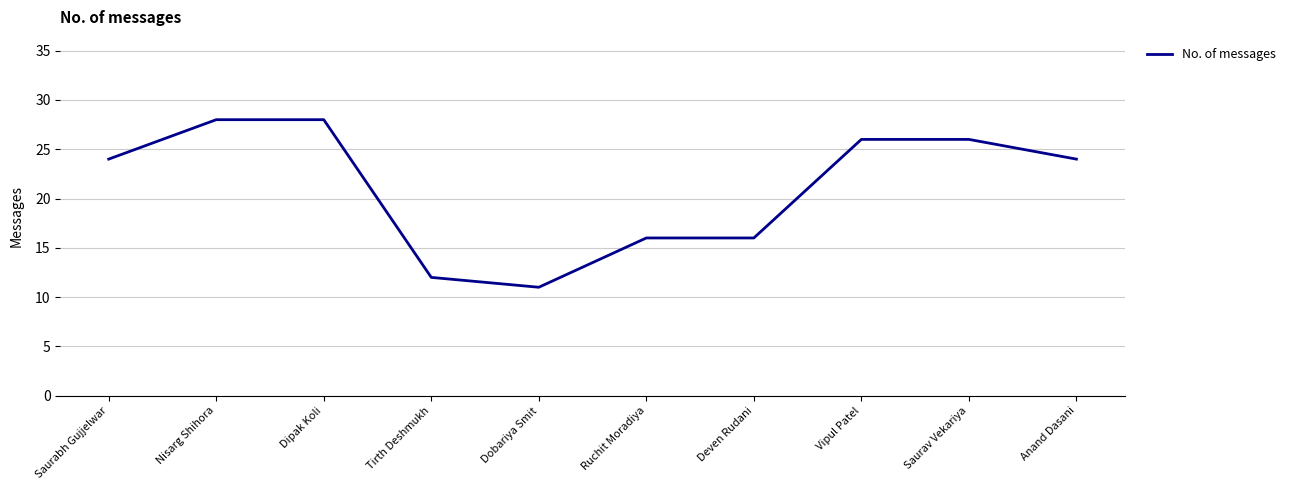

Does the chart display data point markers on the line(s)?

No